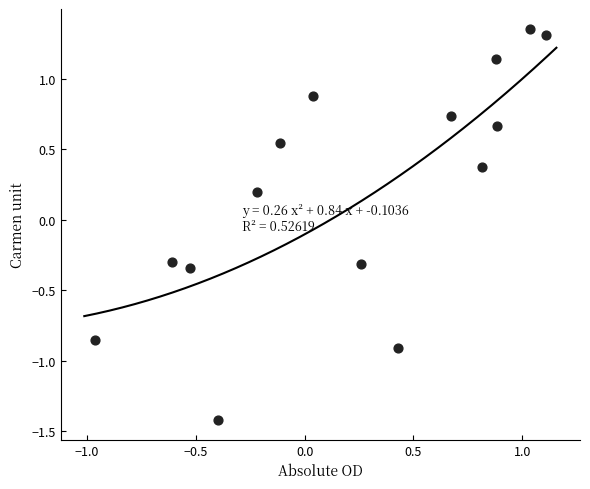

What is the range of X values (max minus min)?

2.1